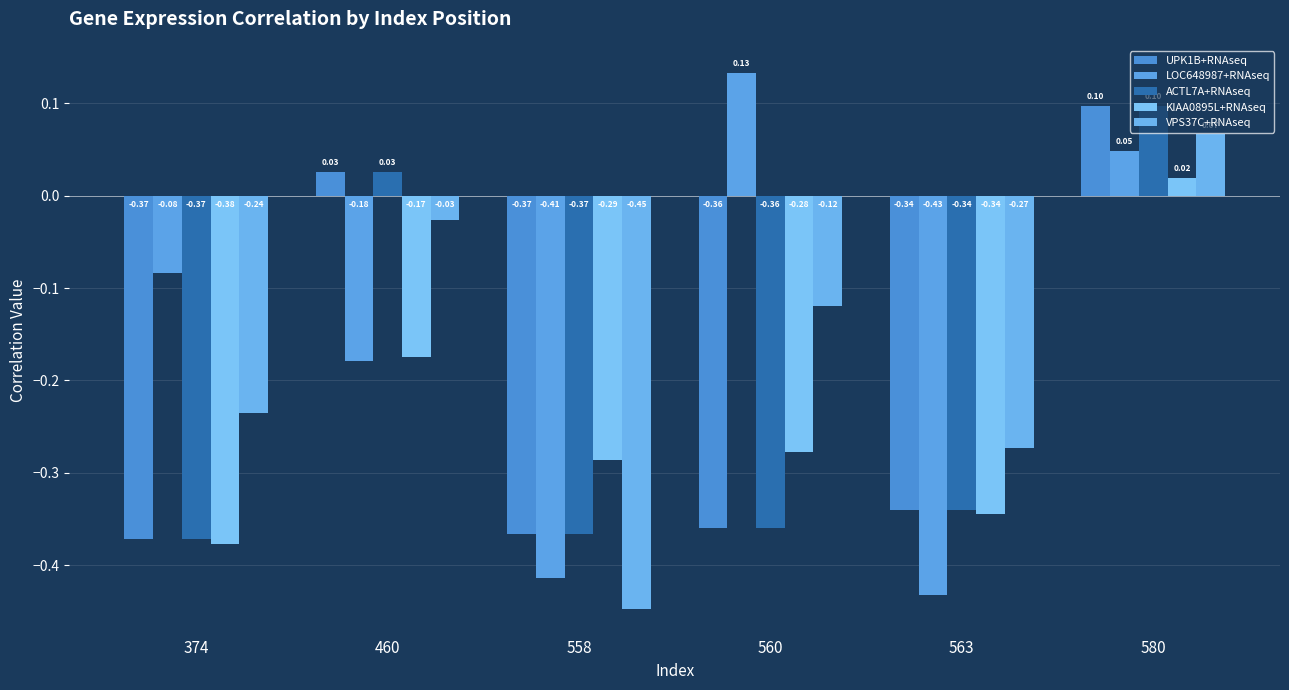

Where does the VPS37C+RNAseq series first go above 0?

580